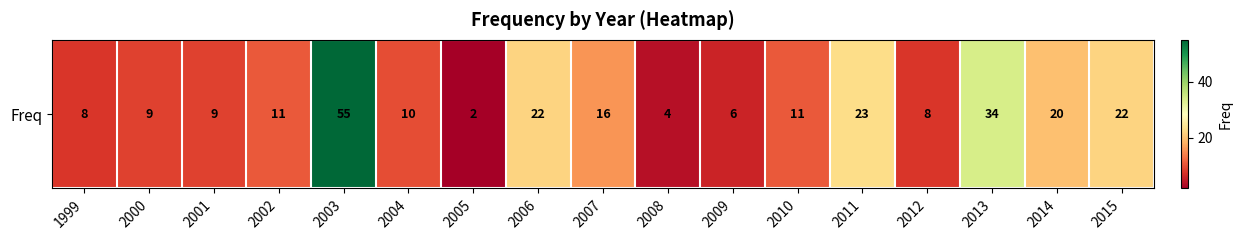

Approximately how many times larger is the value at 2004 compared to 2002?

0.9